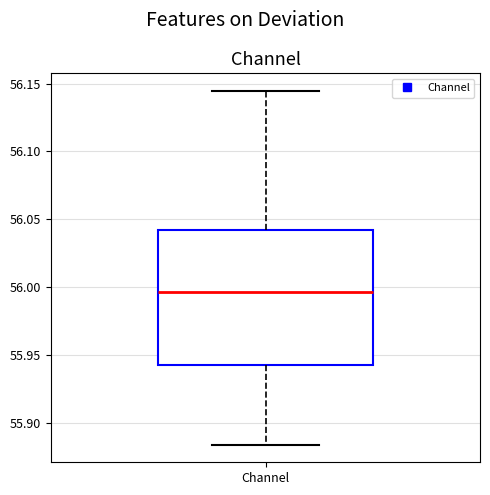

Where does the upper whisker of the box for Channel end on the y-axis? The values are not printed on the chart, so give them approximately, as read against the axis.

56.145